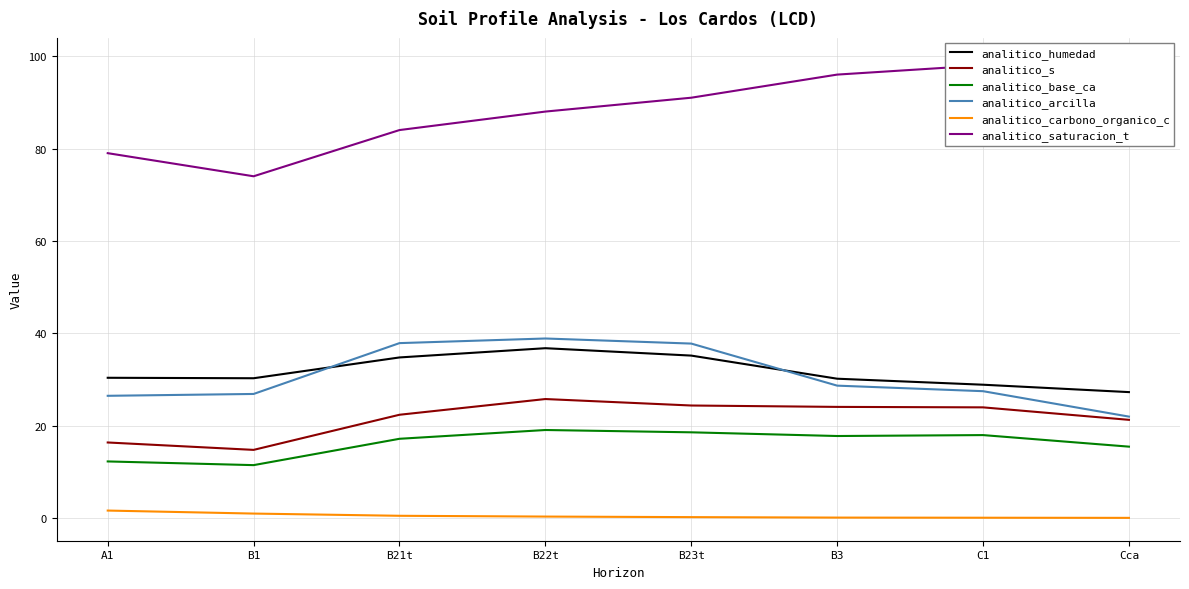

True or false: analitico_arcilla has a value of 26.5 at A1.

True